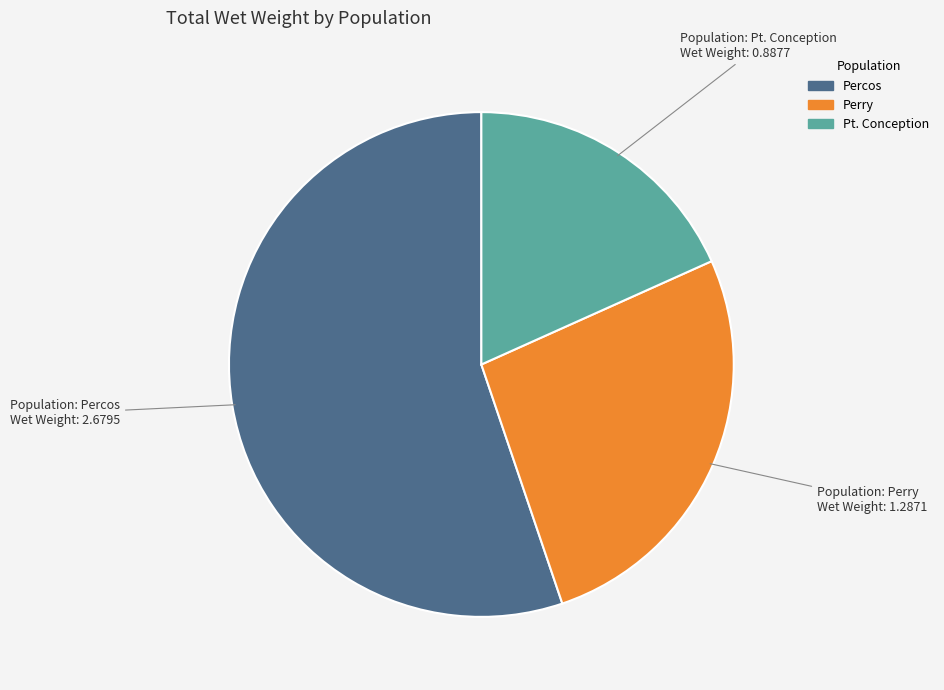

Rank the categories by value from highest to lowest.

Percos, Perry, Pt. Conception